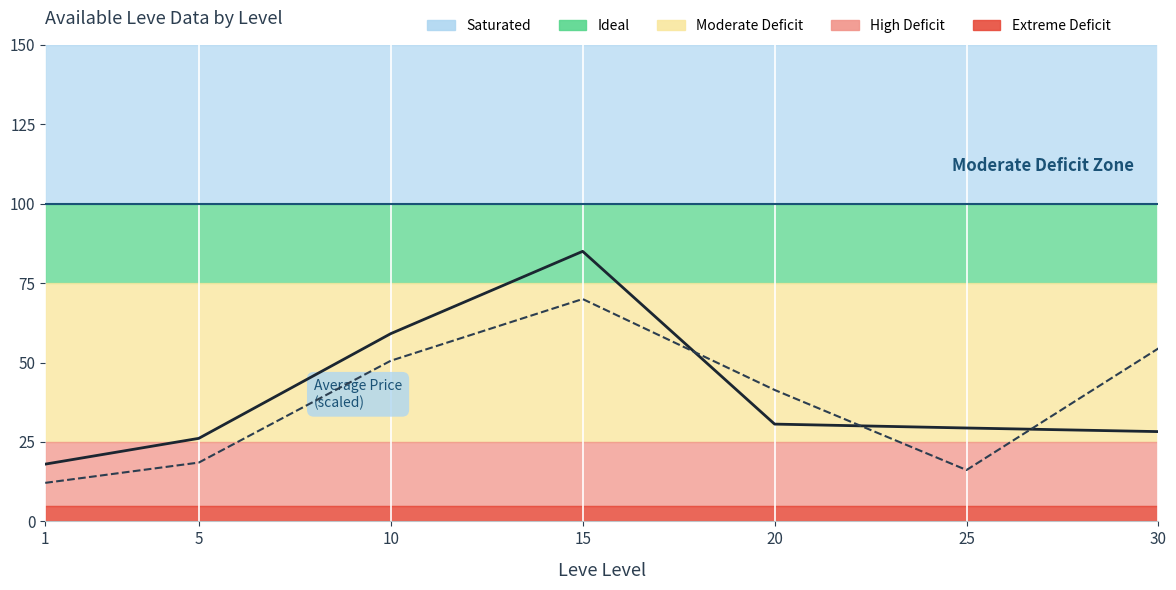

True or false: LevePriceHQ (scaled) has more than 0 points higher than both neighbors.

True